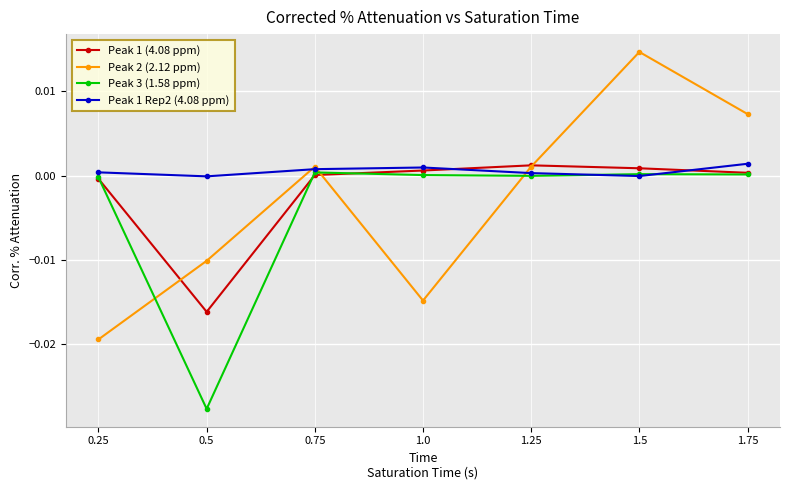

How many lines are shown in the chart?

4